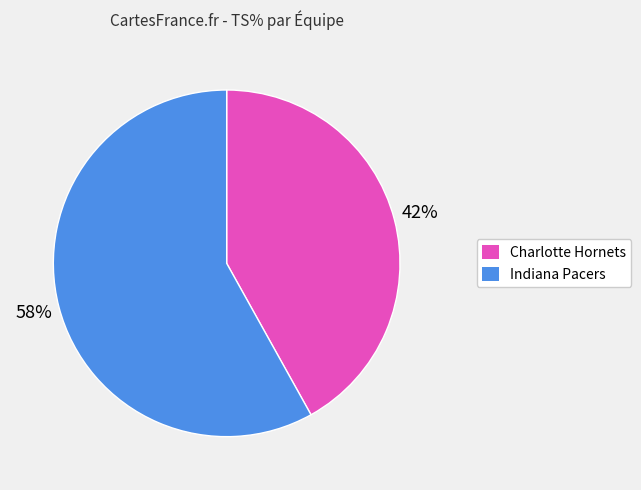

Rank the categories by value from highest to lowest.

Indiana Pacers, Charlotte Hornets